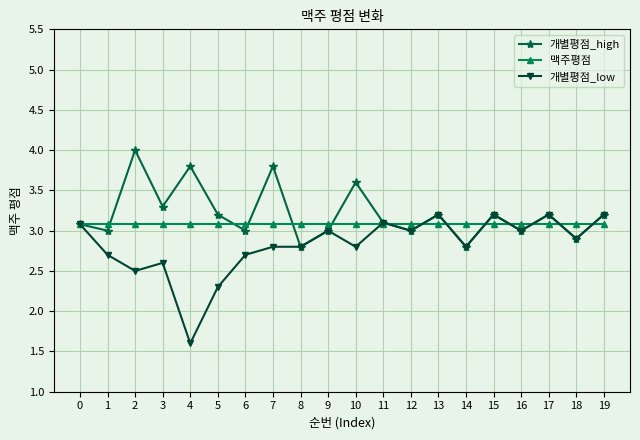

How many lines are shown in the chart?

3